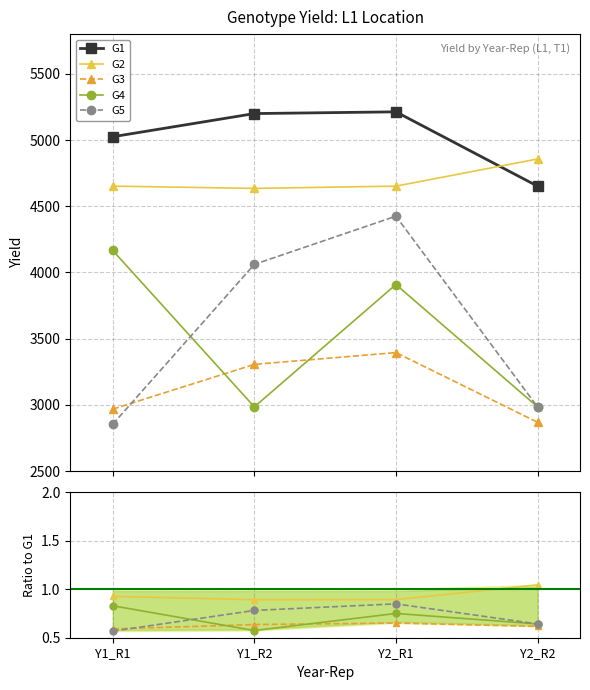

What is the minimum value shown in the chart?

0.6